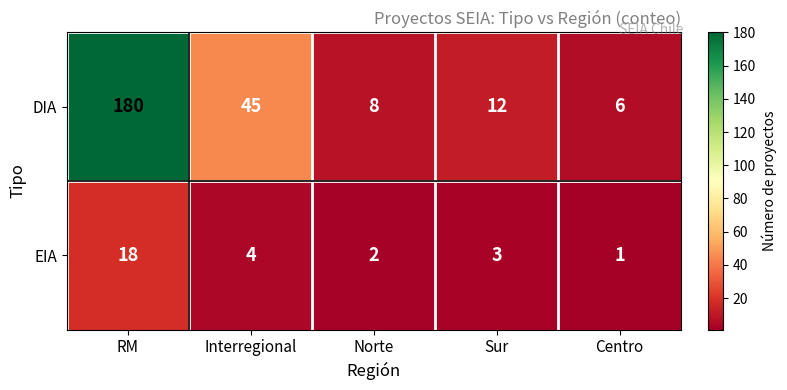

What is the difference between the second highest and minimum values in the DIA series?

39